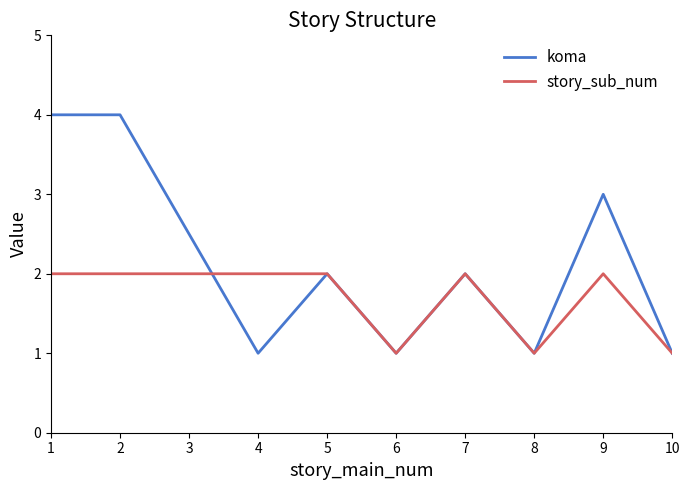

List the series in order of their peak value, lowest first.

story_sub_num, koma